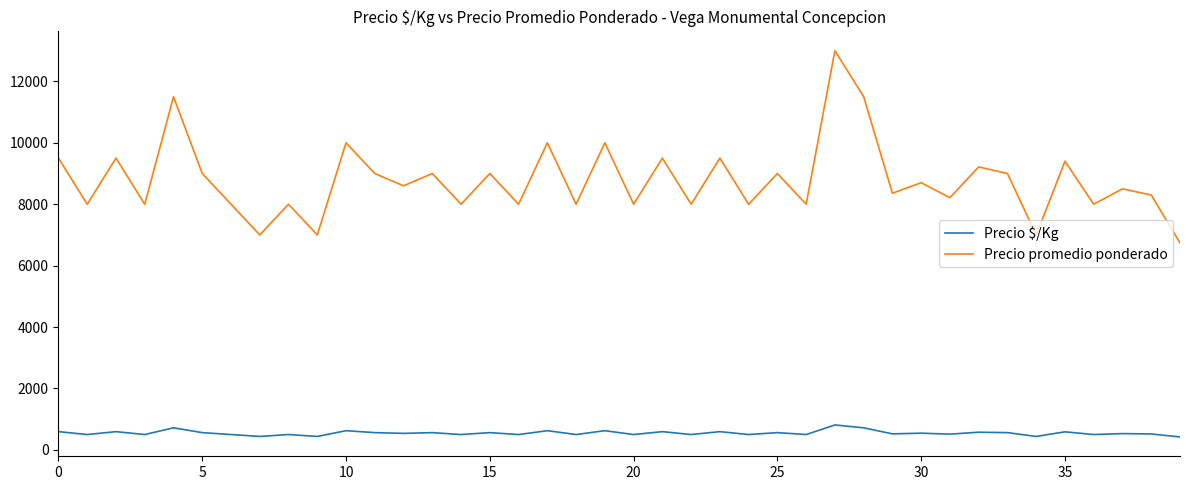

True or false: Precio $/Kg and Precio promedio ponderado intersect in this chart.

False